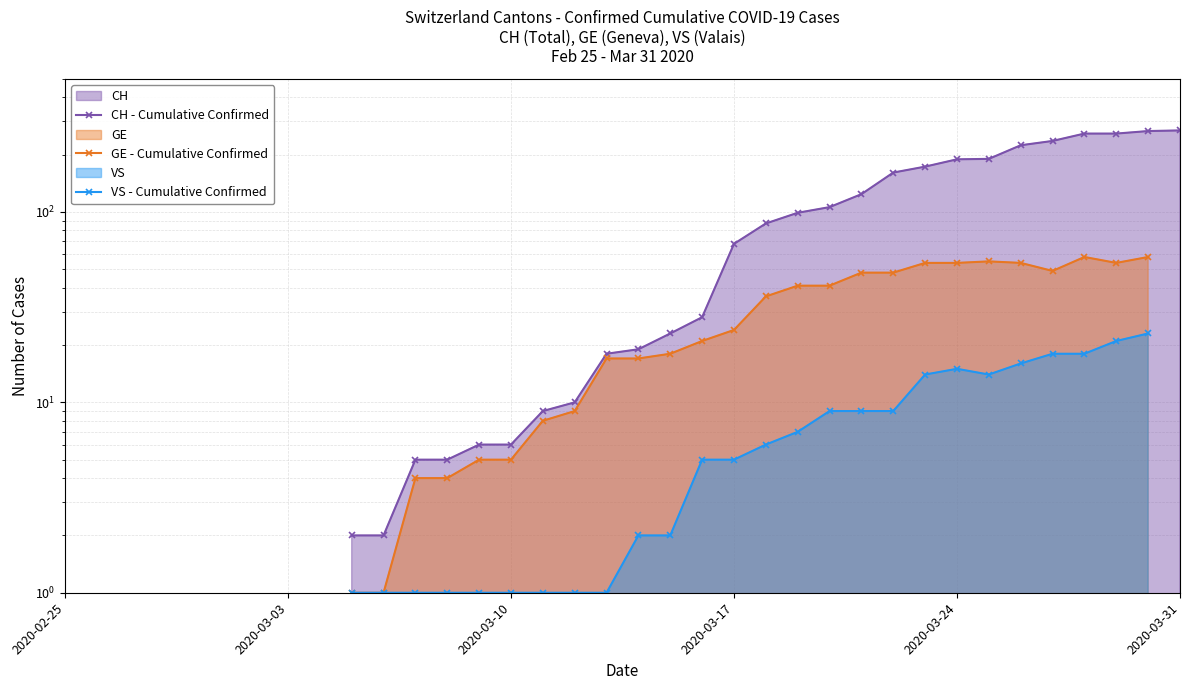

True or false: VS - Cumulative Confirmed has a value of 3.5 at 23.

False